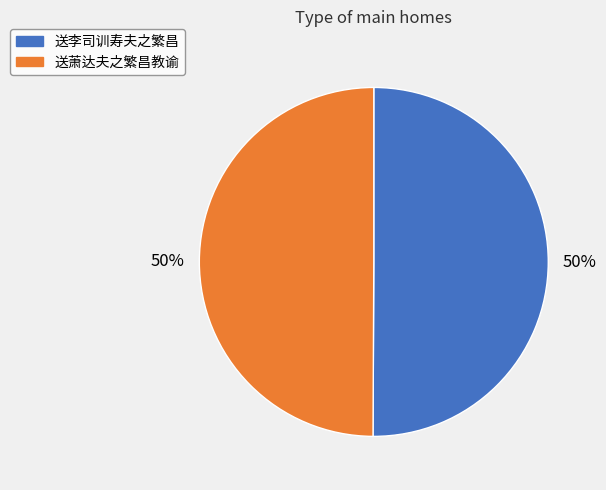

Approximately how many times larger is the value at 送萧达夫之繁昌教谕 compared to 送李司训寿夫之繁昌?

1.0